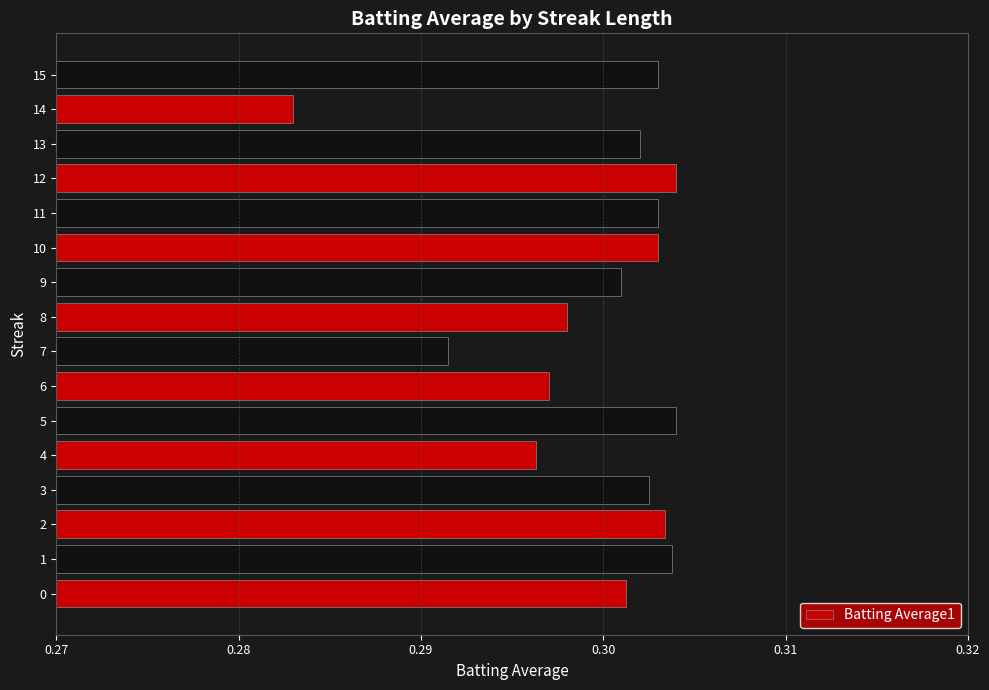

The value at 4 is 0.4. True or false?

False